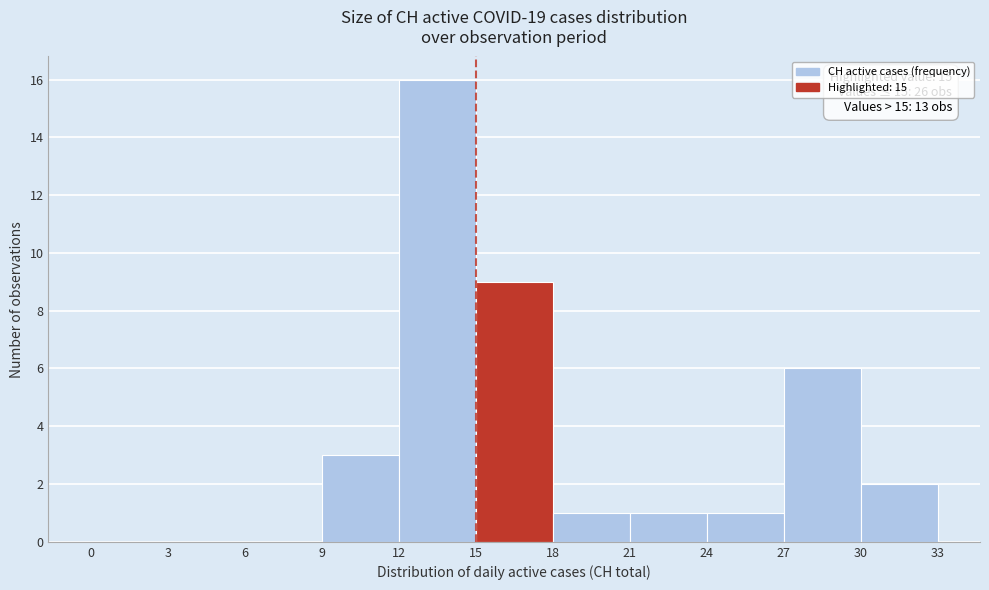

Over which range of the x-axis is the bar tallest?

12 to 15